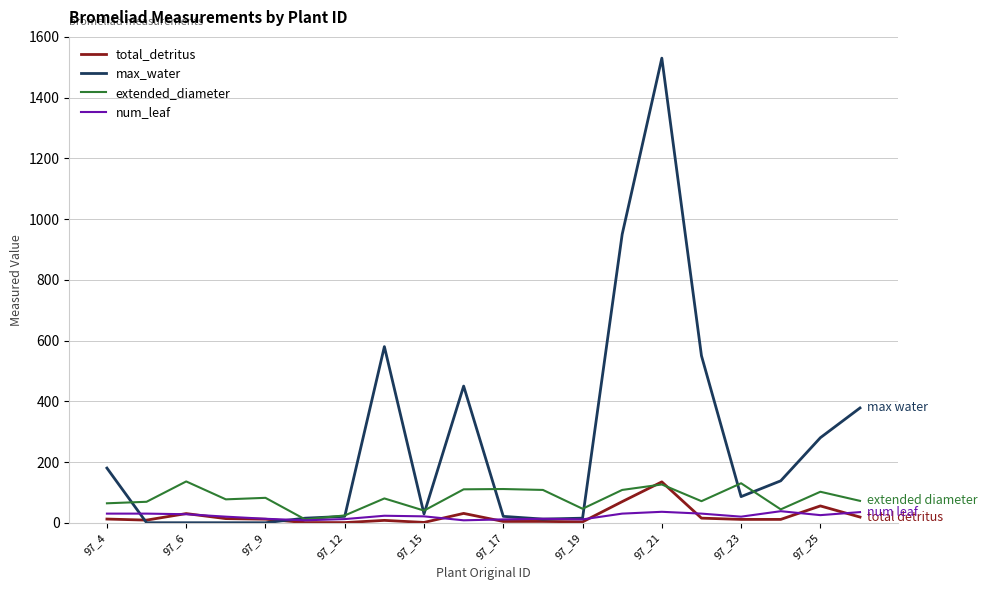

Which series ends up on top after the final intersection of total_detritus and extended_diameter?

extended_diameter